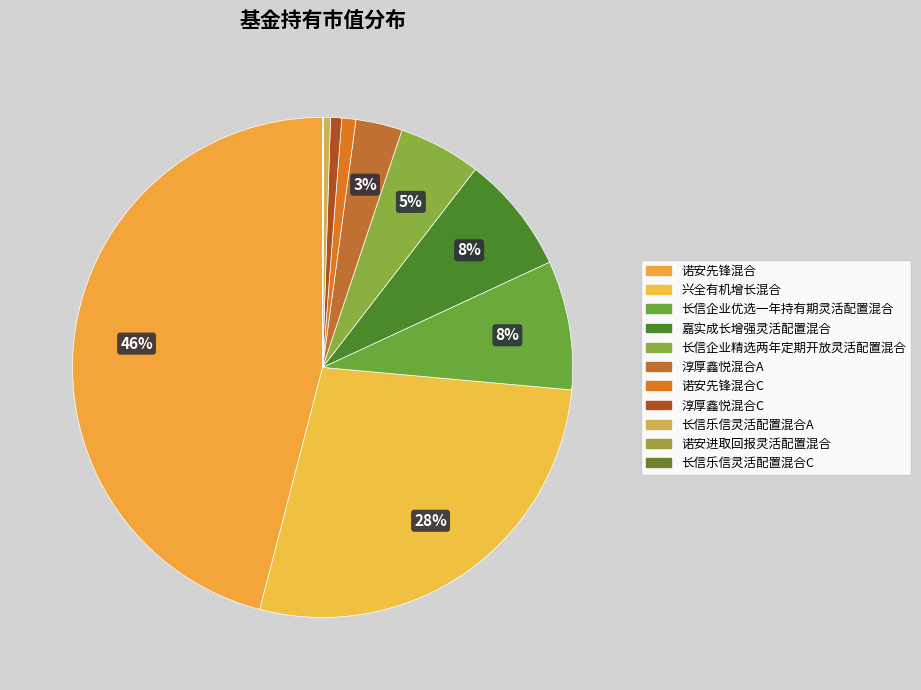

How many slices are in this pie chart?

11